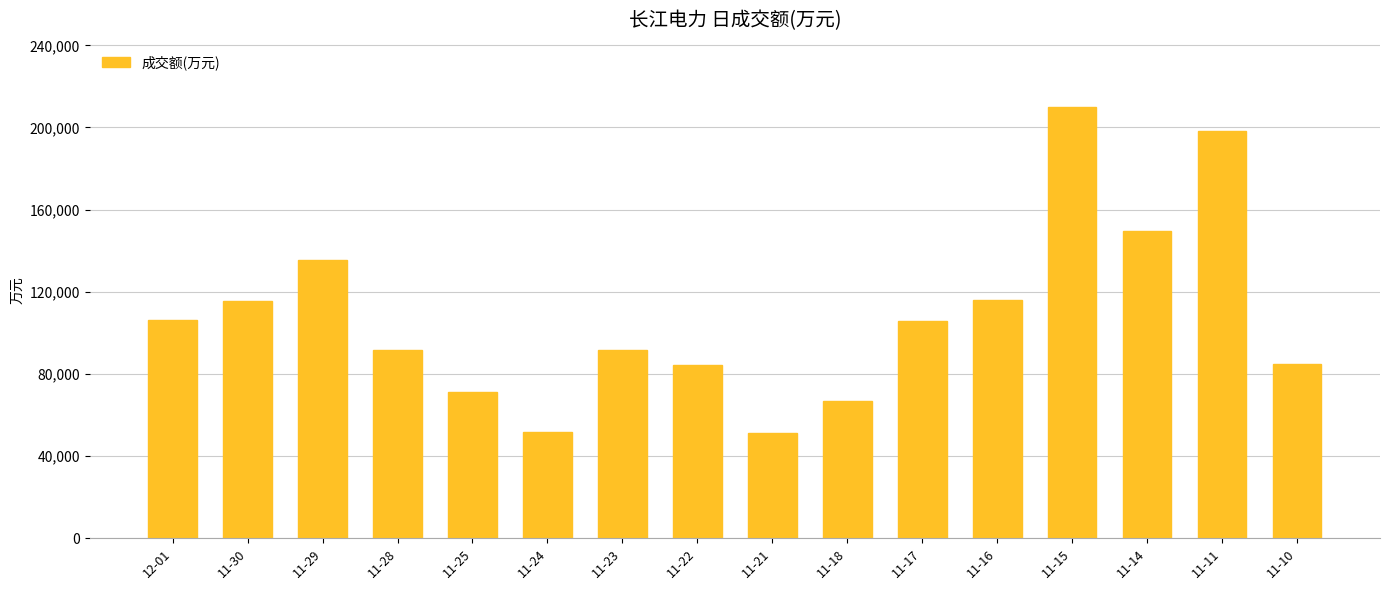

What position from the left is 11-25?

5